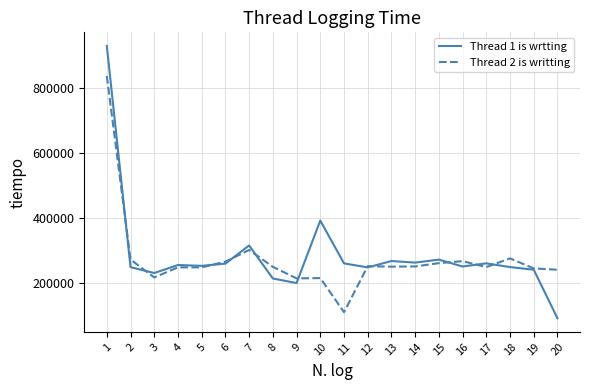

List the series in order of their peak value, highest first.

Thread 1 is wrtting, Thread 2 is writting